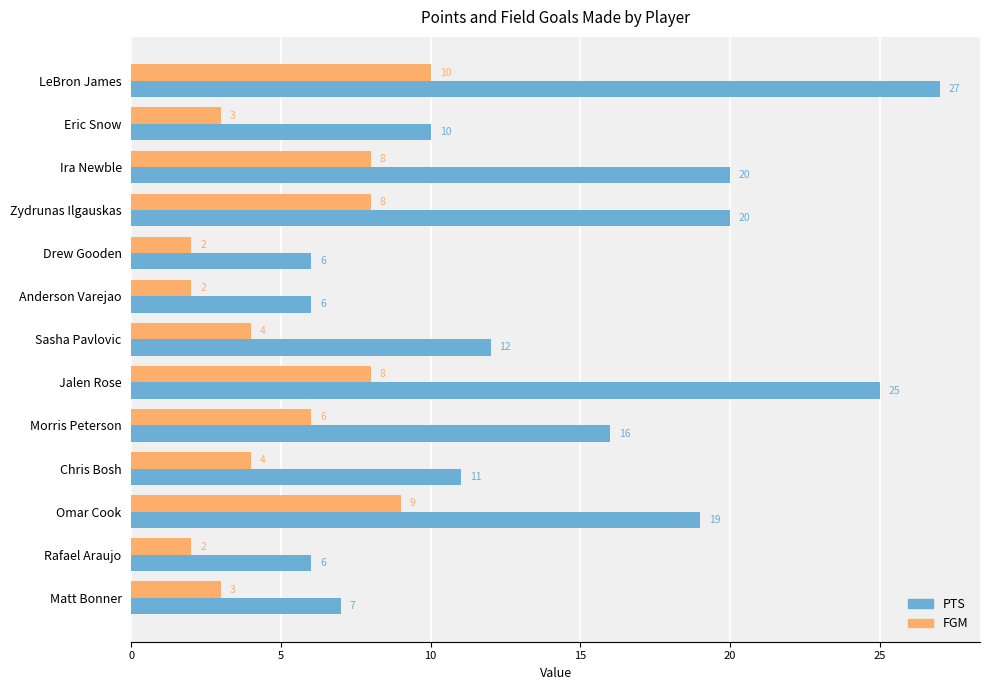

What is the average value of the PTS series?

14